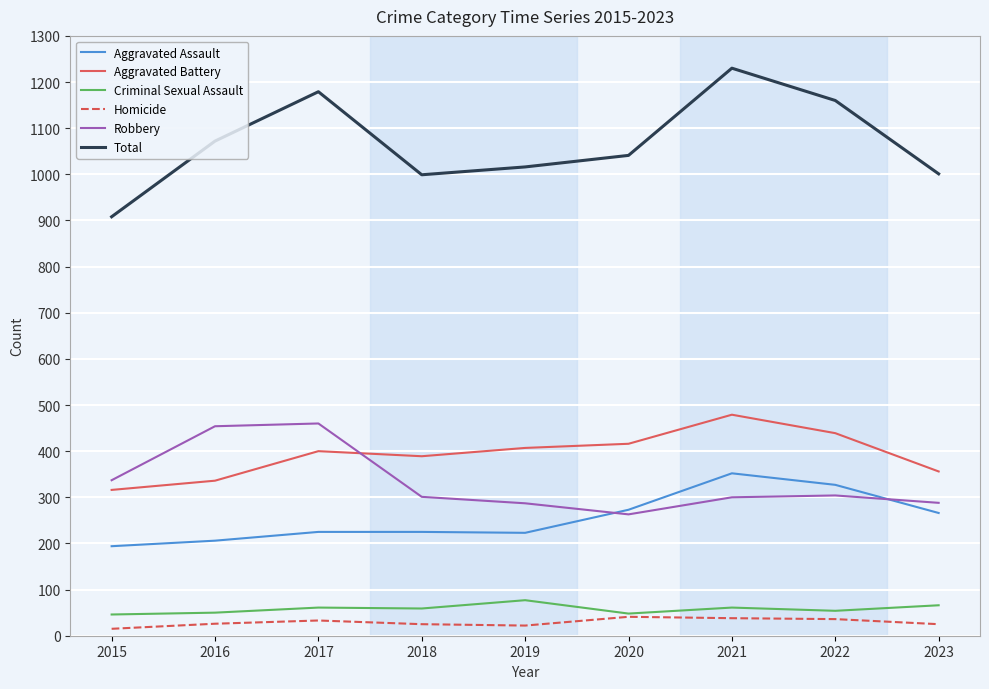

What is the average value of the Robbery series?

333